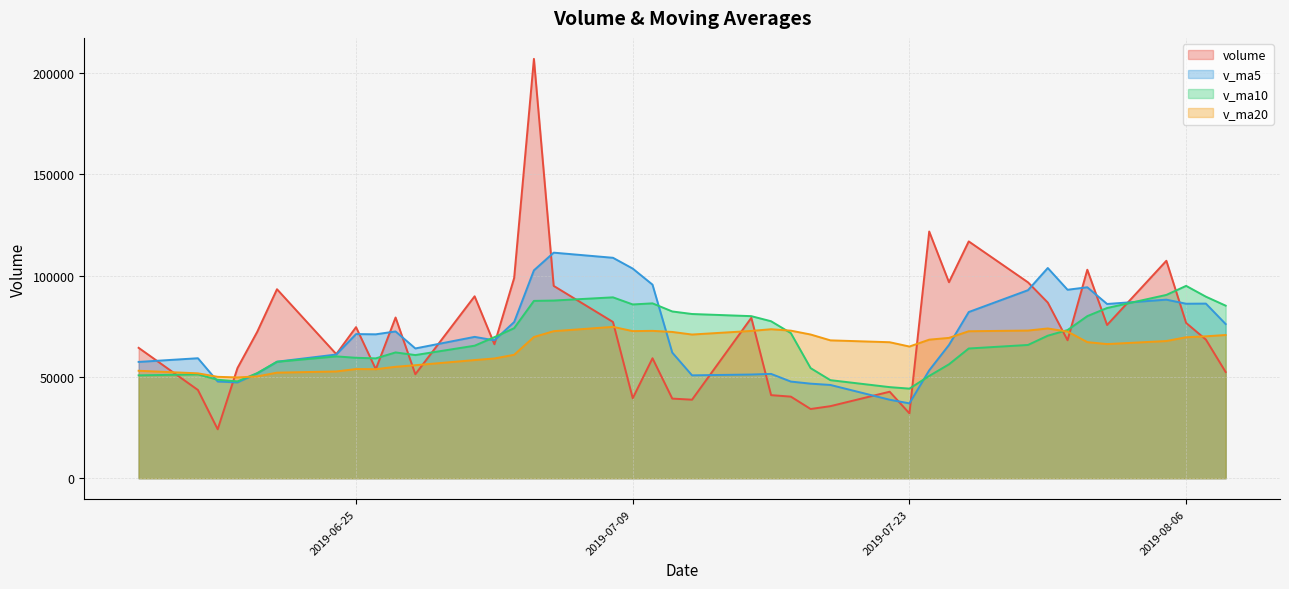

What are all the series names shown in the legend?

volume, v_ma5, v_ma10, v_ma20